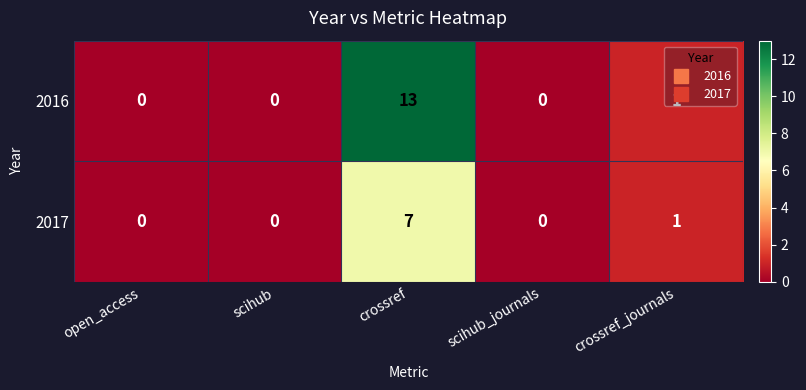

List the series in order of their peak value, highest first.

2016, 2017